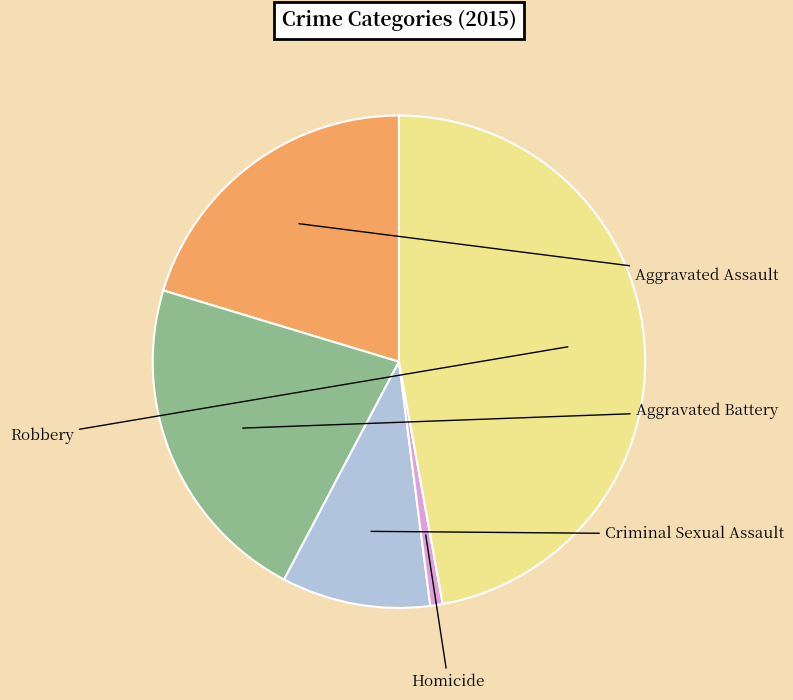

To the nearest percent, what is the difference between the largest and smallest slice percentages?

46%